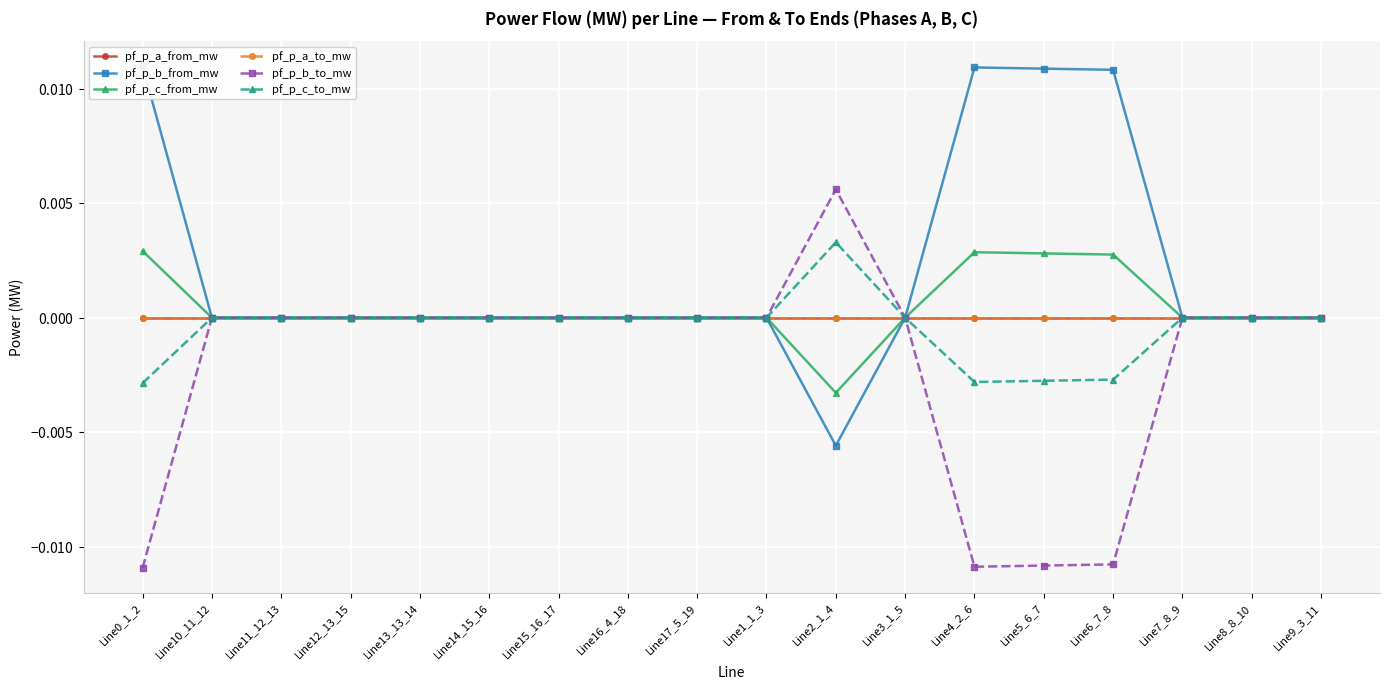

Is the value of pf_p_c_from_mw at Line13_13_14 greater than the value of pf_p_a_to_mw at Line16_4_18?

No